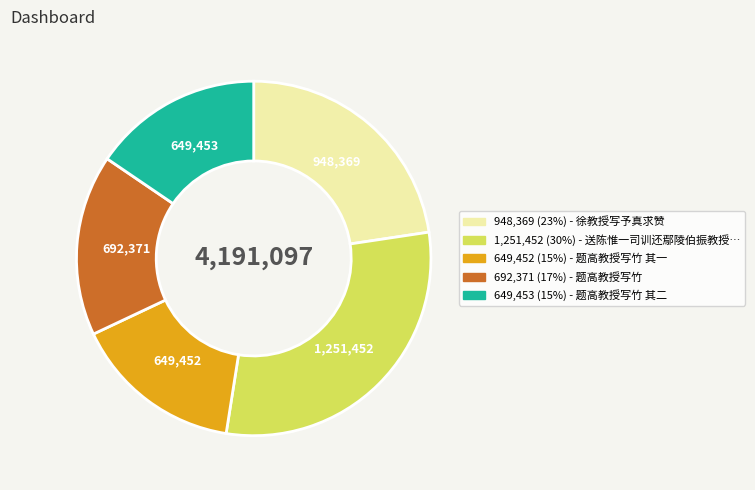

Is there any slice that represents more than half of the pie?

No